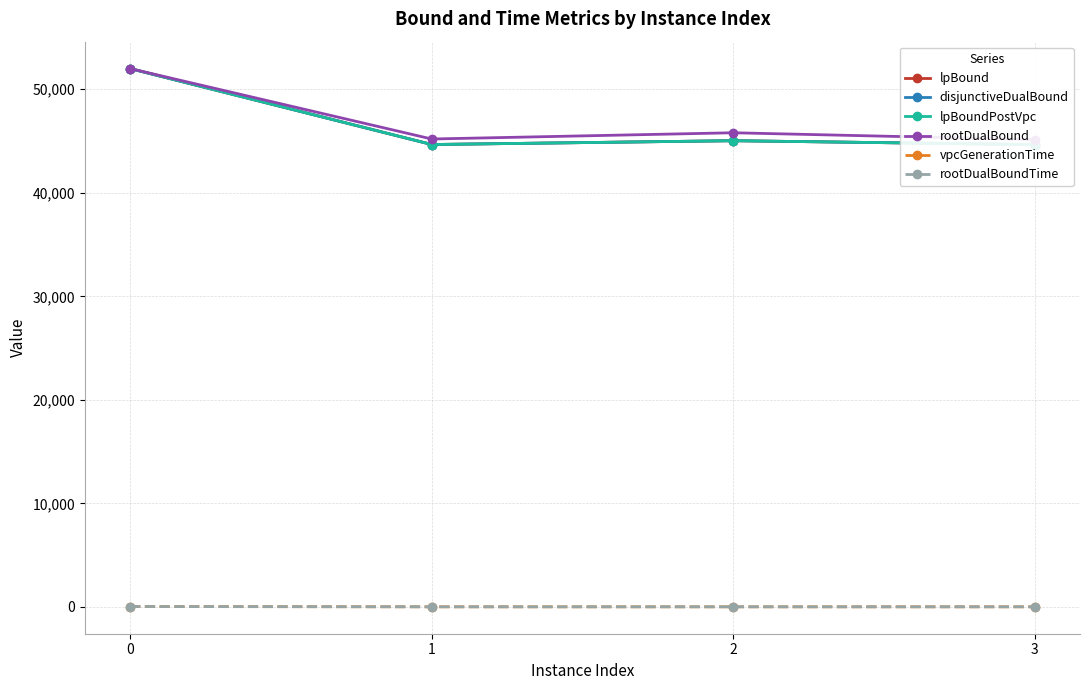

How many lines are shown in the chart?

6